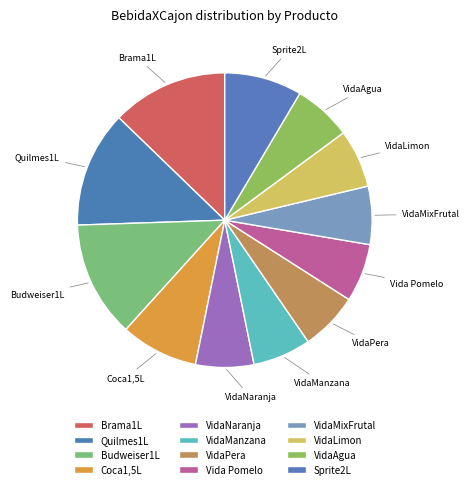

How many slices are in this pie chart?

12